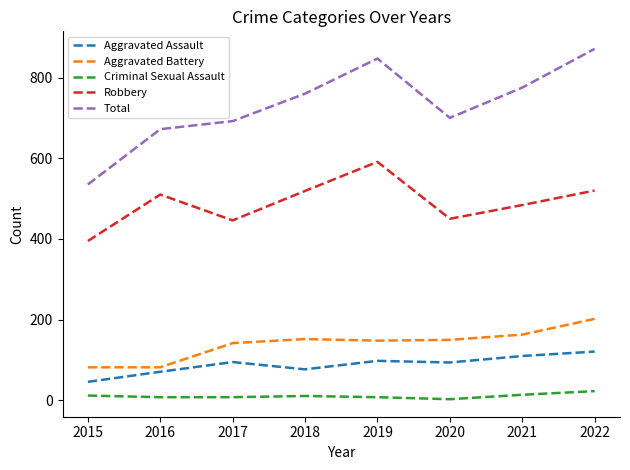

Which category has the lowest value in the Aggravated Assault series?

2015